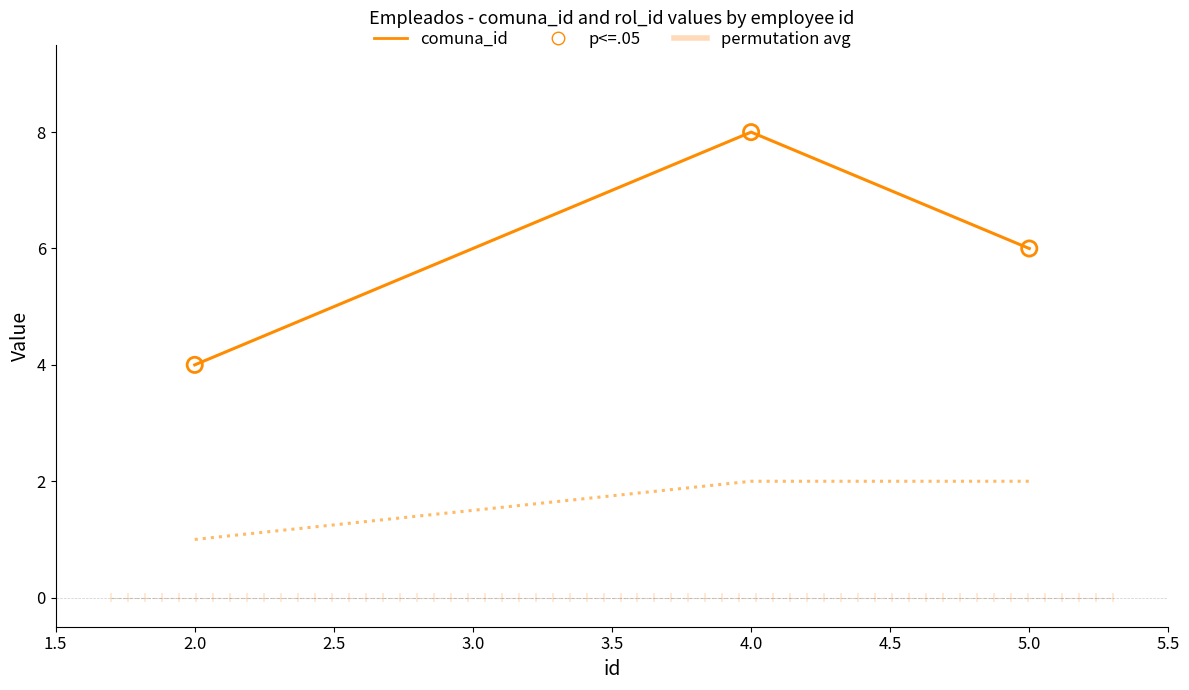

At which category is the sum across all series the highest?

4